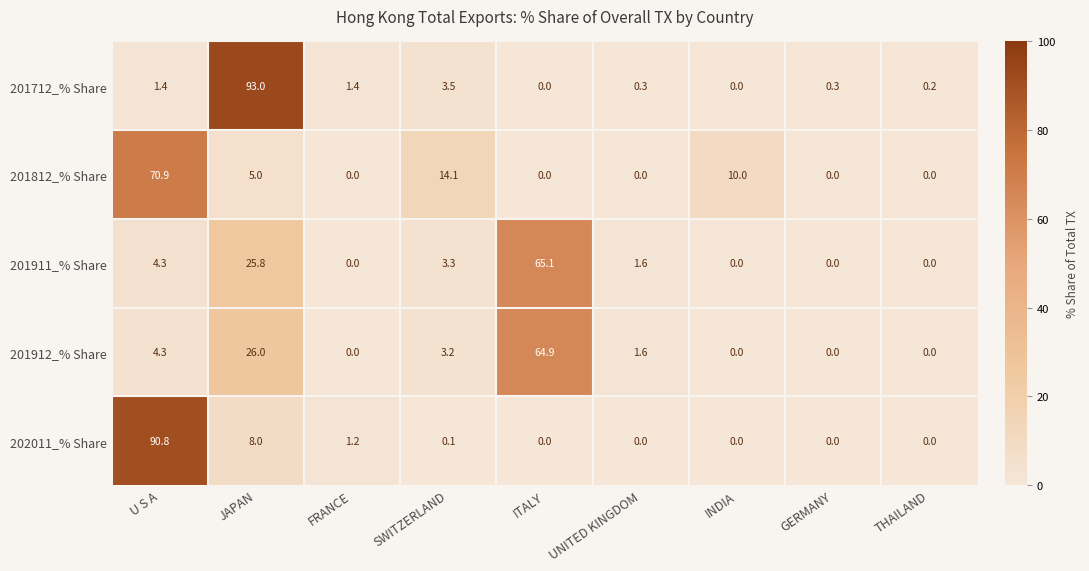

What is the difference between the 201712_% Share values at FRANCE and INDIA?

1.4